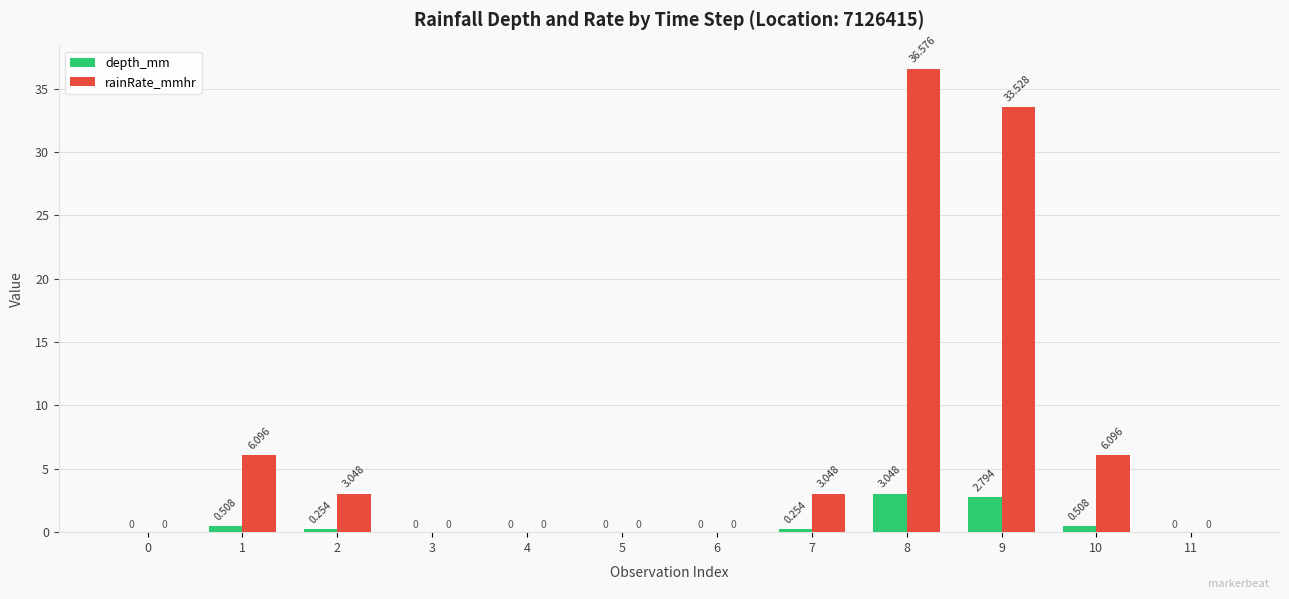

What is the greatest value displayed?

36.6